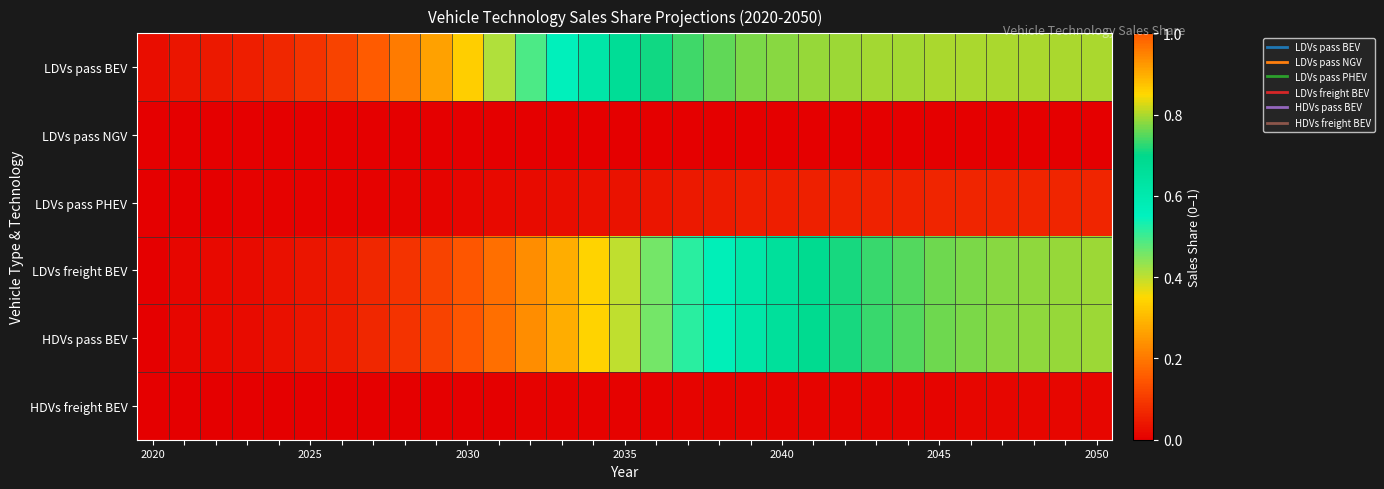

Which series has the largest total across all categories?

LDVs pass BEV